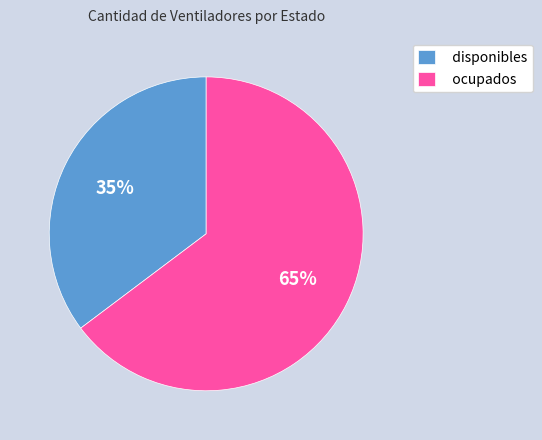

Is it true that disponibles is 28% of the pie?

False